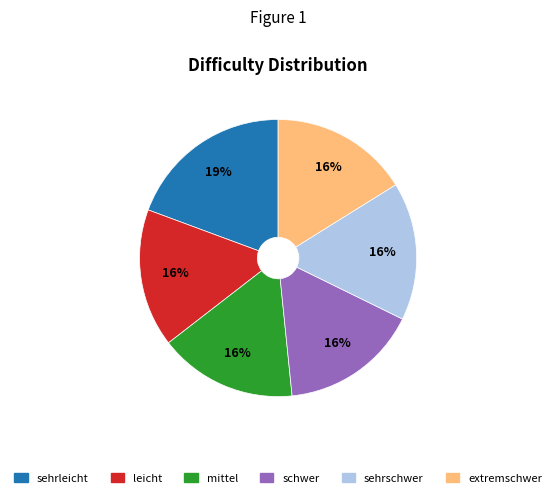

Is sehrschwer the majority of the pie?

No